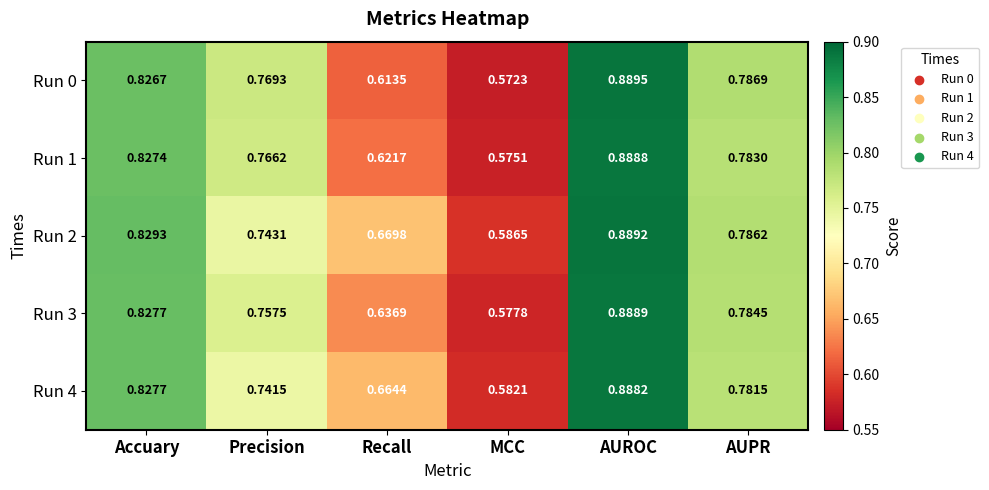

At which category is the sum across all series the highest?

AUROC